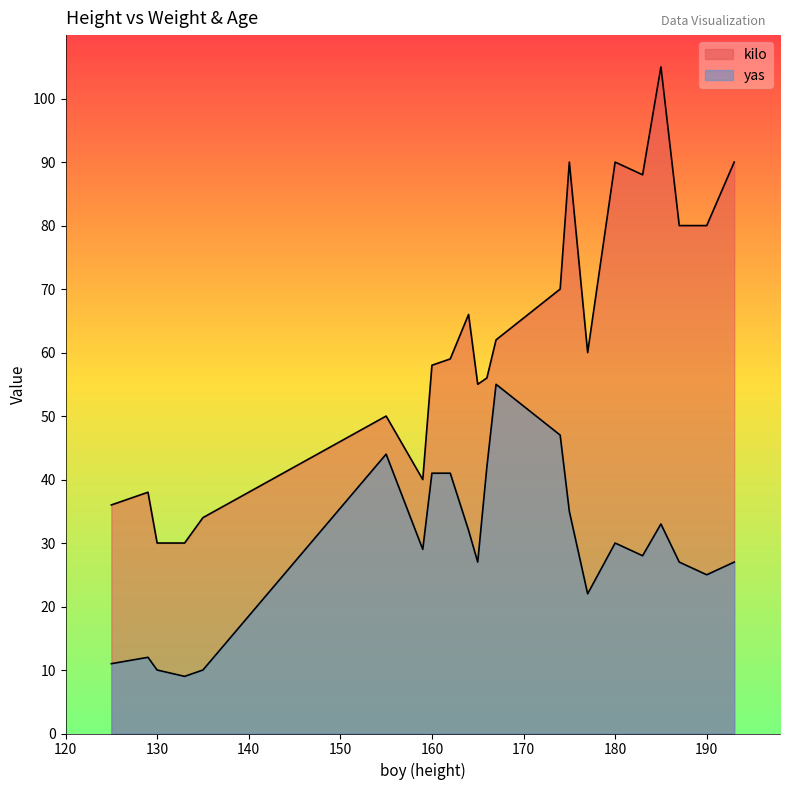

How many data points does each series have?

22